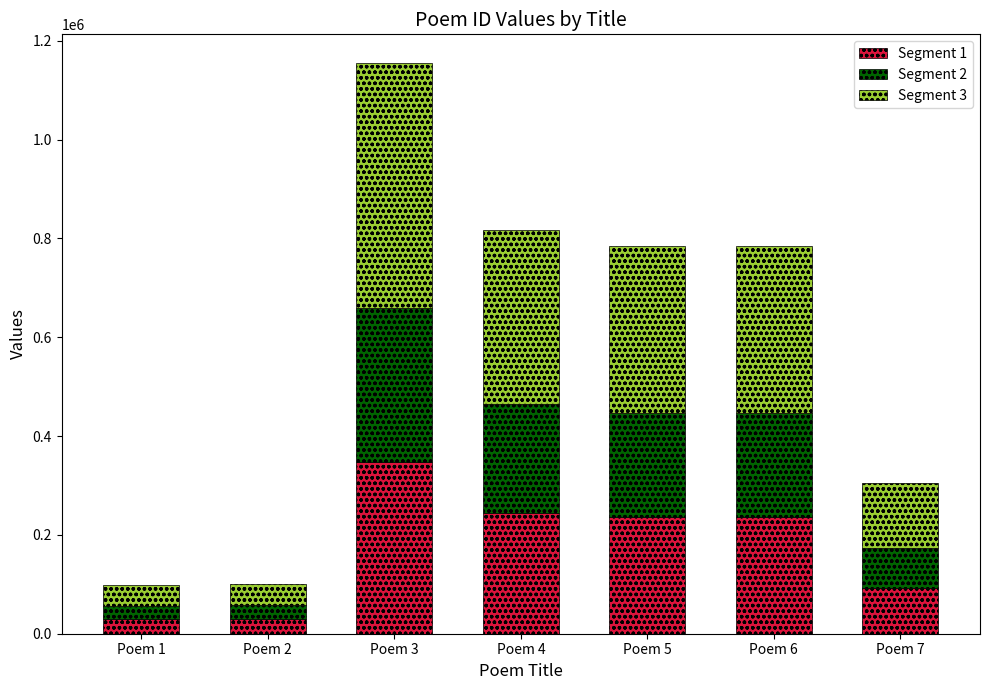

What is the average value of the Segment 1 series?

173414.9